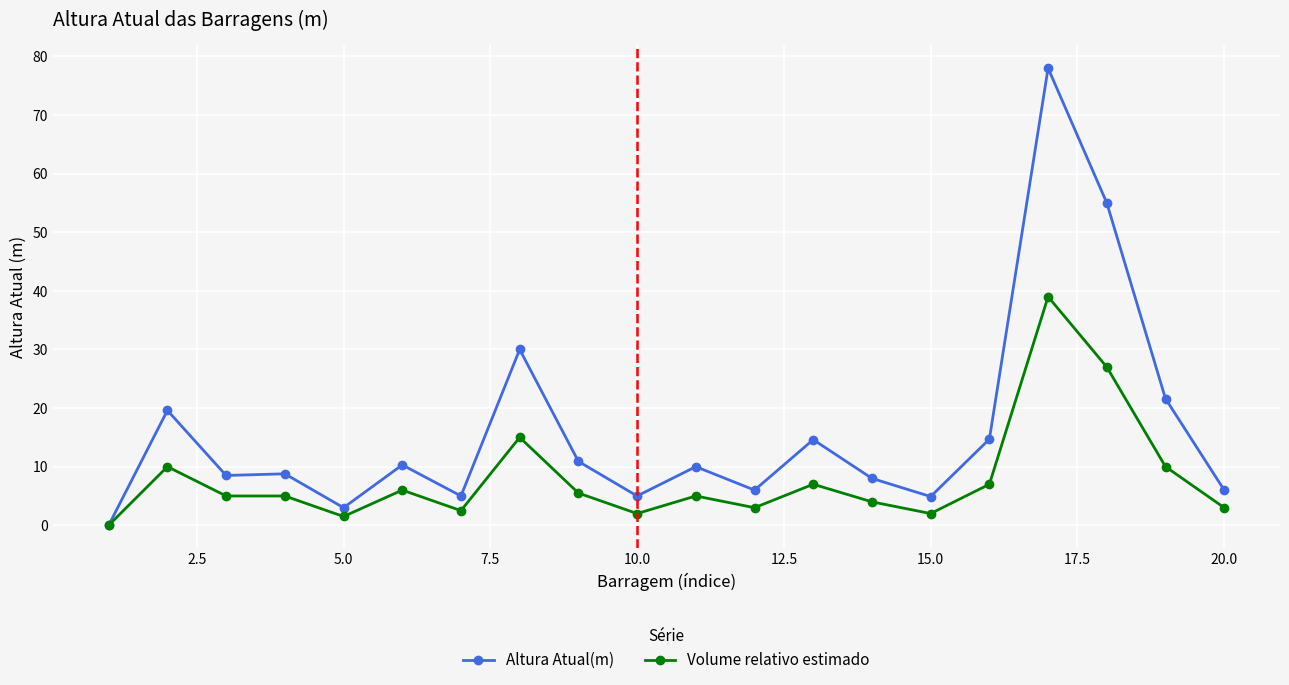

Which series has the largest total across all categories?

Altura Atual(m)